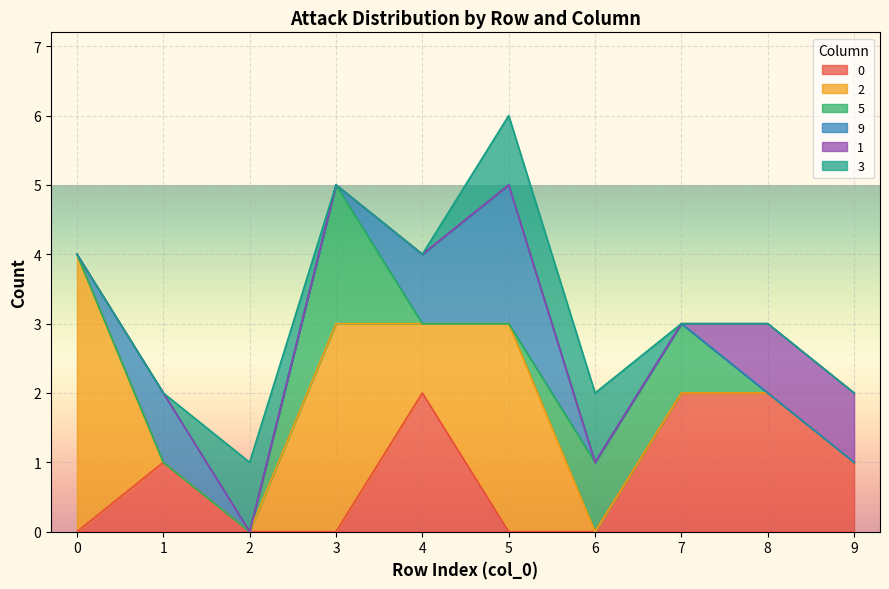

True or false: 9 has a value of 1 at 0.

False